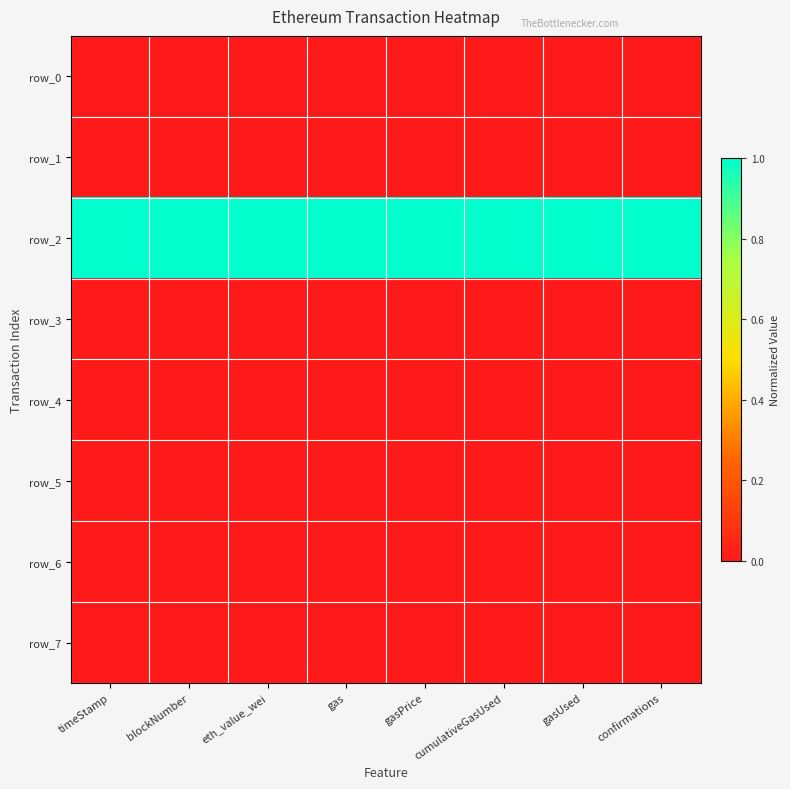

True or false: row_6 has a value of 0.0 at blockNumber.

True